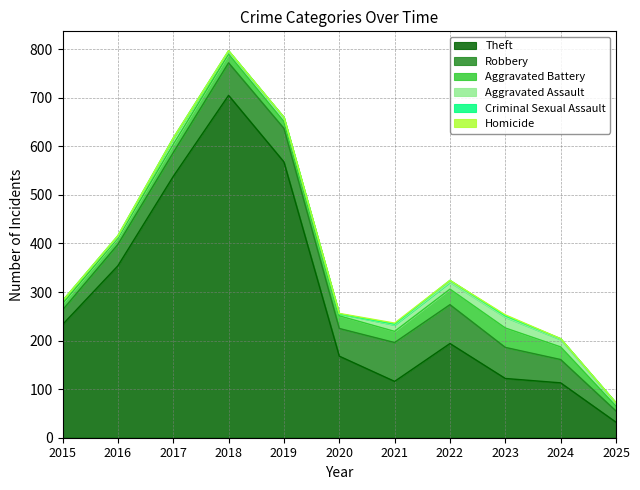

Reading left to right, extract all data points from this chart.

Theft: 233	354	538	705	568	168	116	194	122	113	32
Robbery: 30	44	49	67	69	57	80	80	64	48	23
Aggravated Battery: 13	13	17	18	14	26	23	32	40	26	10
Aggravated Assault: 6	3	12	5	8	4	13	14	22	15	5
Criminal Sexual Assault: 0	2	1	2	1	0	2	4	3	2	2
Homicide: 0	0	0	0	0	1	2	0	2	0	0